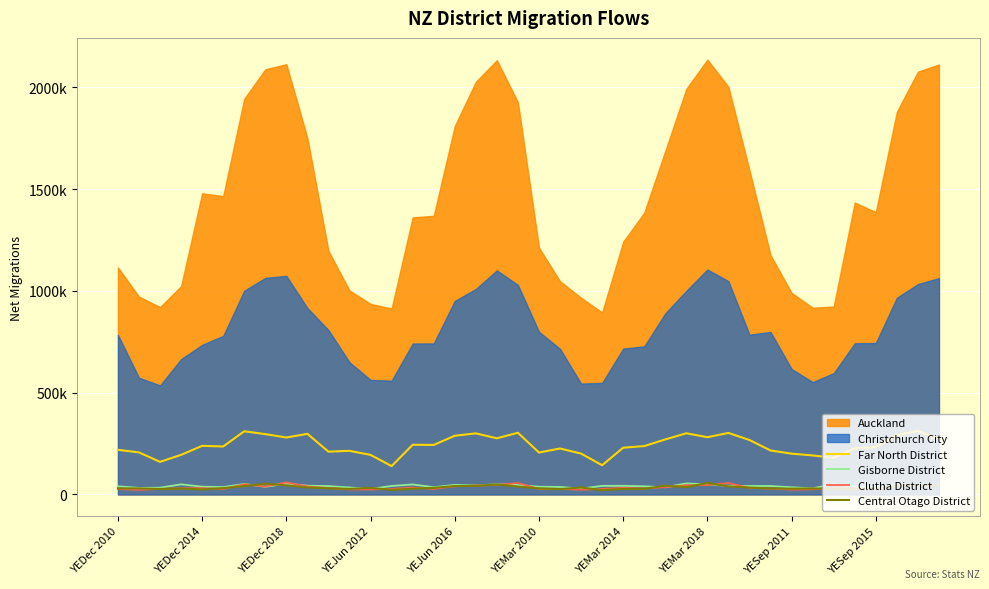

In Clutha District, how many points are lower than both neighbors (excluding endpoints)?

10